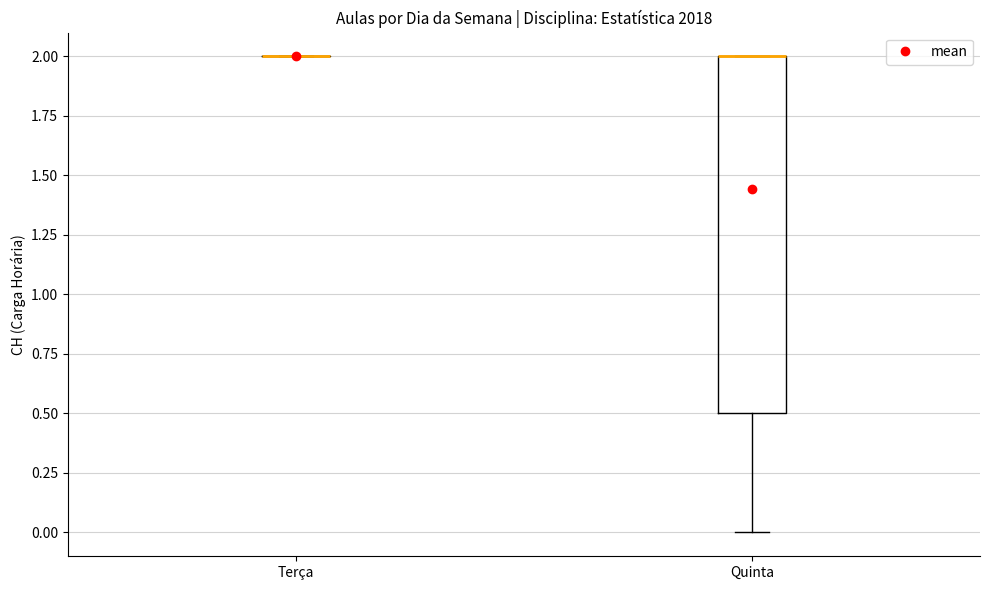

Reading left to right, transcribe this box plot: for each box, give where its median line is, the range the box spans, and where its two whiskers end, as read against the y-axis. The values are not printed on the chart, so give them approximately, as read against the axis.

Terça: box collapsed to a line at 2.0, whiskers 2.0 to 2.0
Quinta: median 2.0 (drawn on the box's upper edge), box 0.5 to 2.0, whiskers 0.0 to 2.0